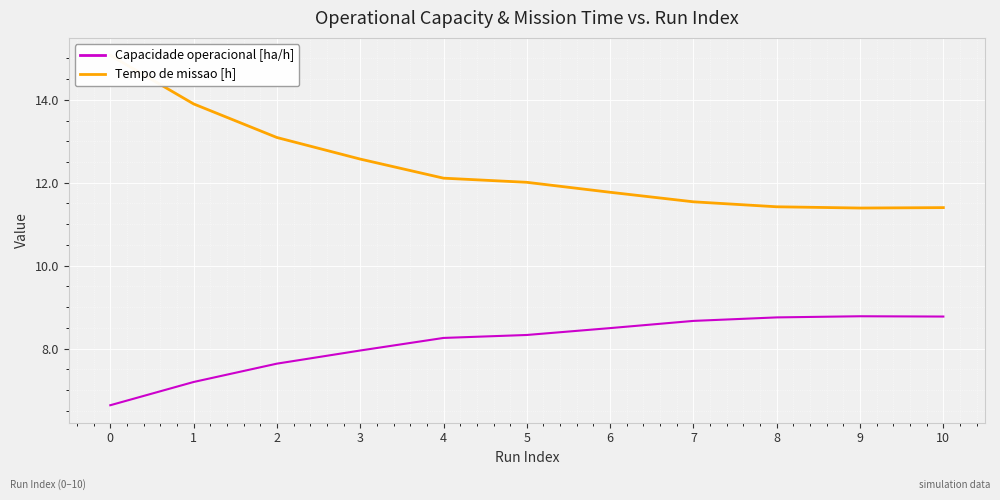

Count the number of data series in this chart.

2